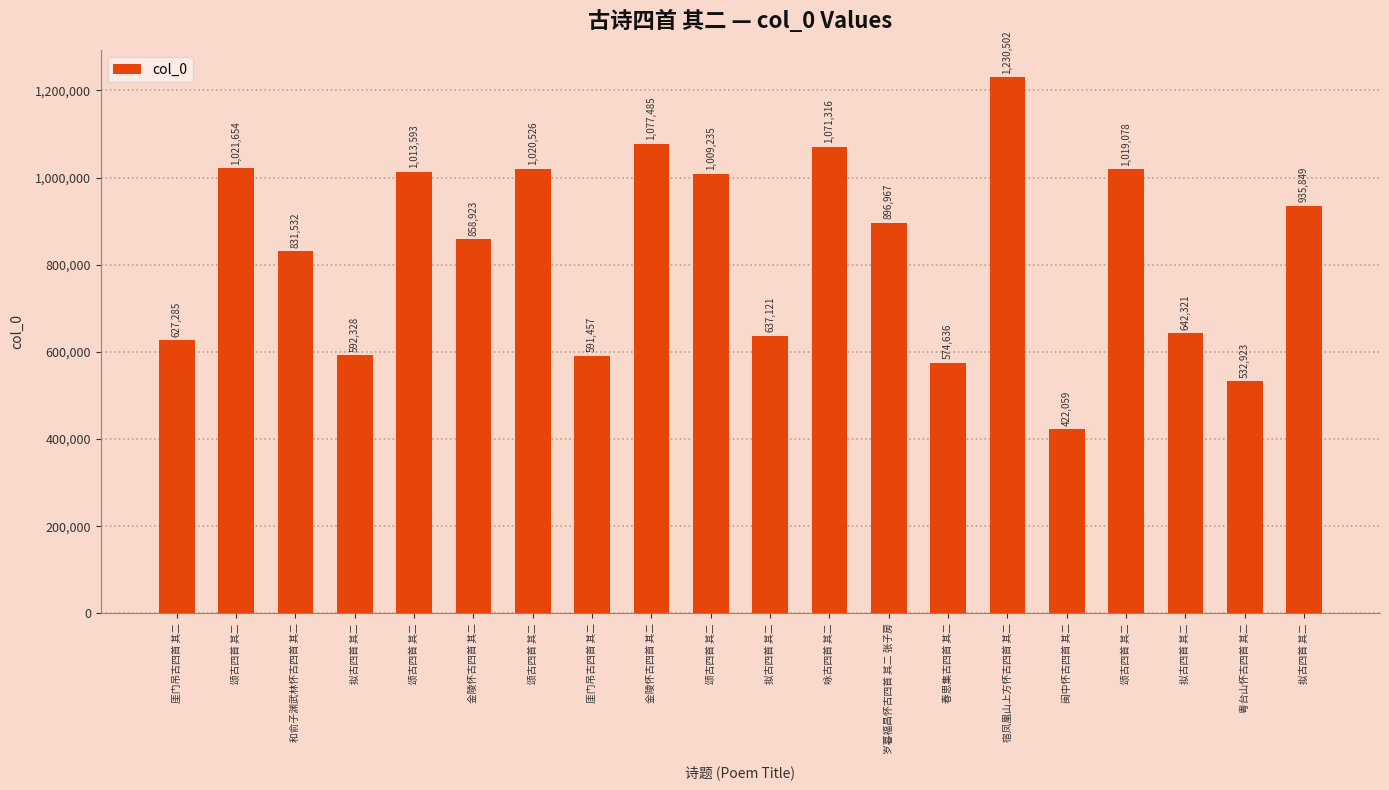

What is the label of the 13th bar from the left?

岁暮福昌怀古四首 其二 张子房